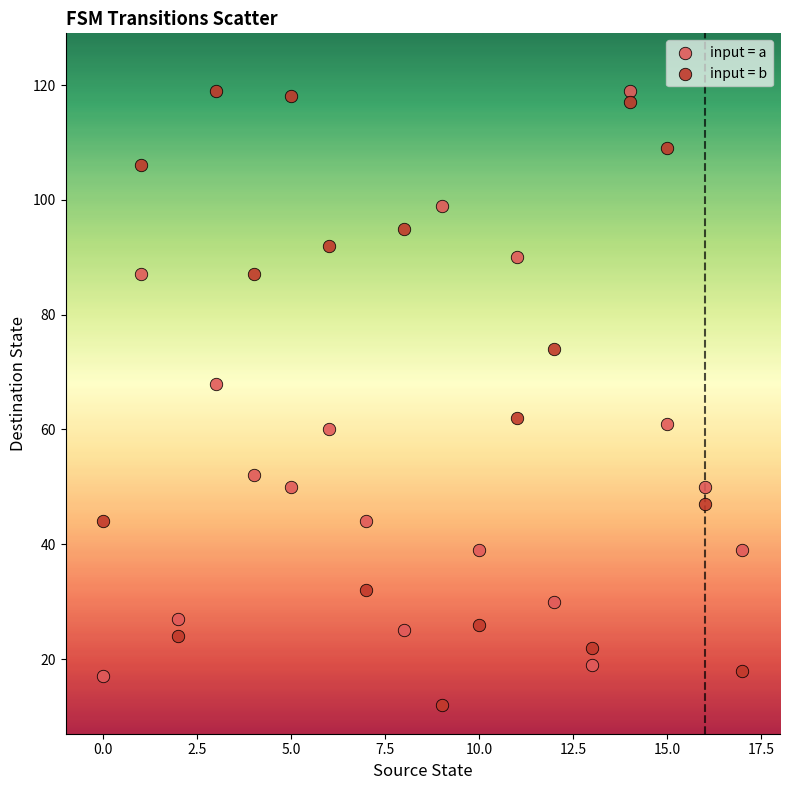

Which series contains the lowest Y value?

input = b